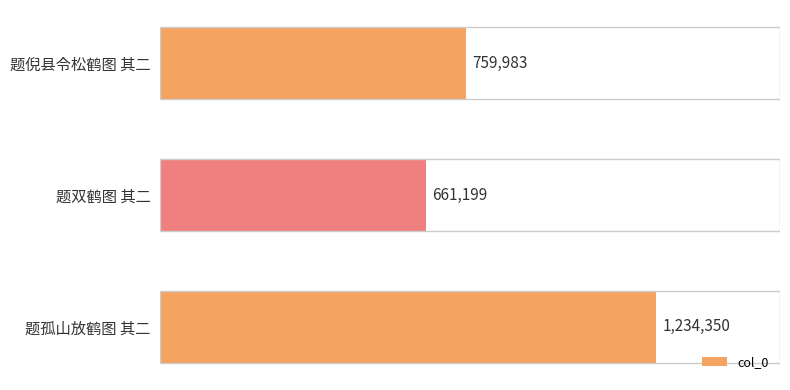

What is the label of the 1st bar from the bottom?

题孤山放鹤图 其二